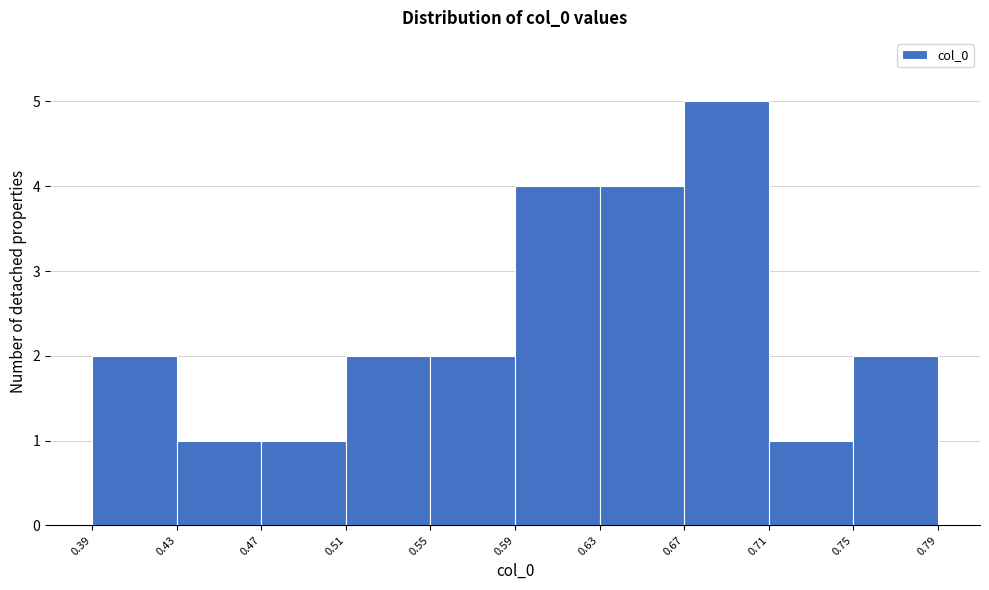

What is the height of the bar covering 0.55 to 0.59 on the x-axis? The values are not printed on the chart, so give them approximately, as read against the axis.

2